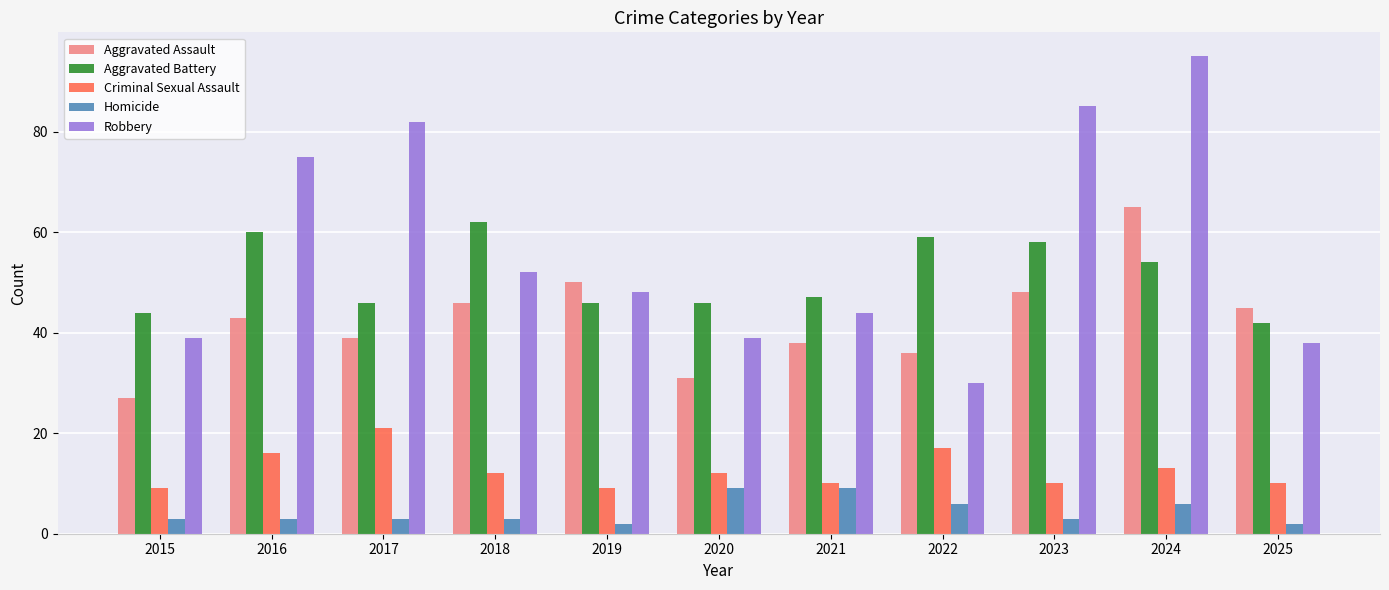

The Criminal Sexual Assault series shows 10 at 2023. True or false?

True